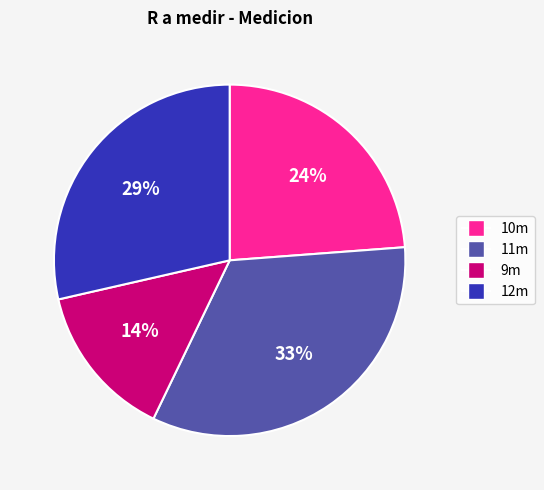

To the nearest percent, what percentage of the pie is 10m?

24%